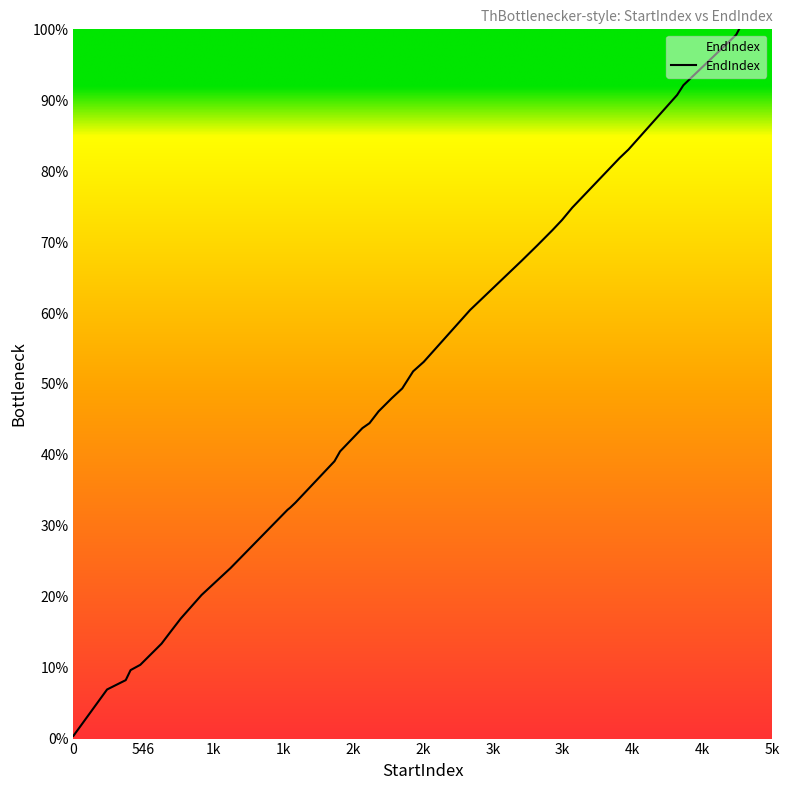

Reading right to left, list all the values displayed in this chart.

5204=100.0	5182=99.2	4769=92.1	4720=90.7	4340=83.1	4269=81.8	3900=74.9	3820=73.1	3746=71.7	3626=69.5	3505=67.4	3101=60.4	2739=53.1	2656=51.8	2656=51.8	2571=49.4	2489=48.0	2489=48.0	2386=46.1	2315=44.5	2259=43.8	2259=43.8	2085=40.5	2041=39.1	1984=38.0	1736=33.3	1695=32.6	1674=32.3	1228=24.0	1002=20.2	839=16.9	759=15.0	689=13.4	523=10.4	447=9.7	447=9.7	409=8.2	409=8.2	263=6.9	0=0.4